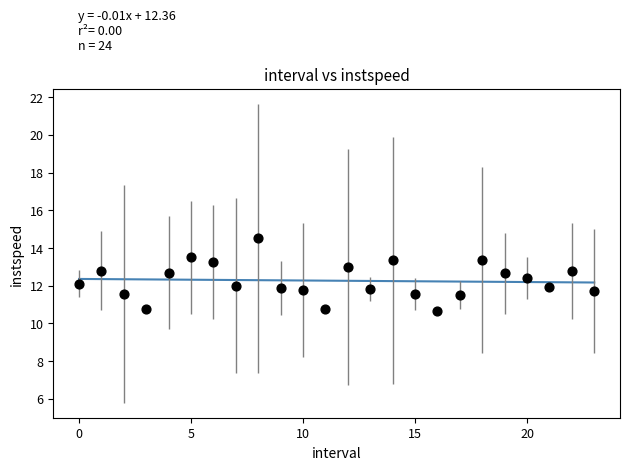

What is the range of Y values (max minus min)?

3.9